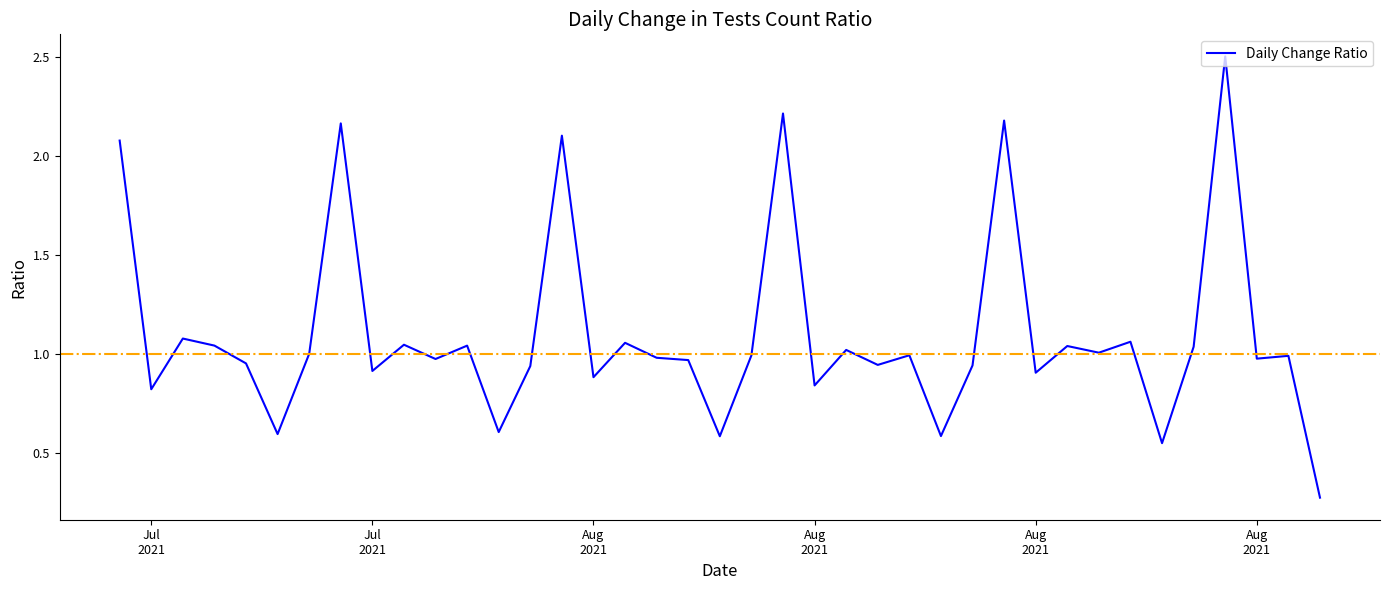

What is the average value?

1.1